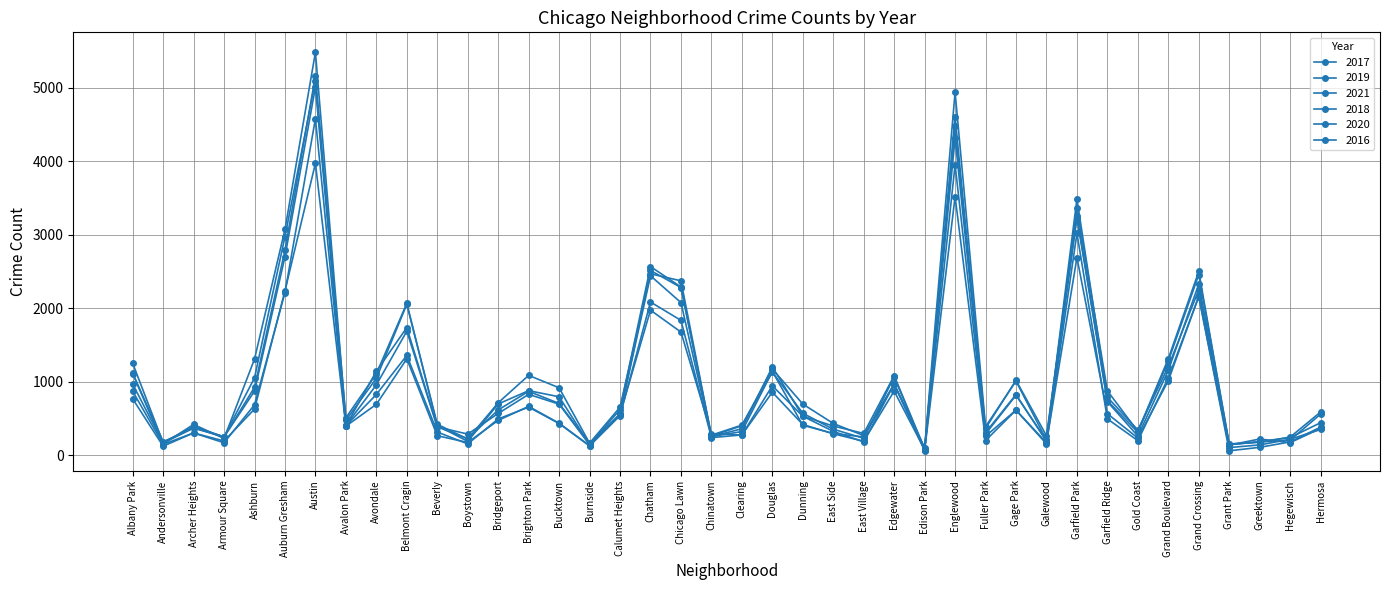

List the series in order of their peak value, lowest first.

2021, 2020, 2019, 2017, 2018, 2016